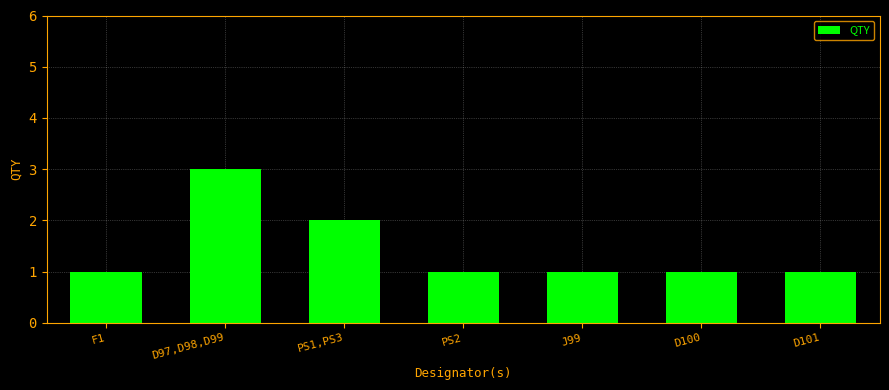

What is the difference between the maximum and second lowest values?

2